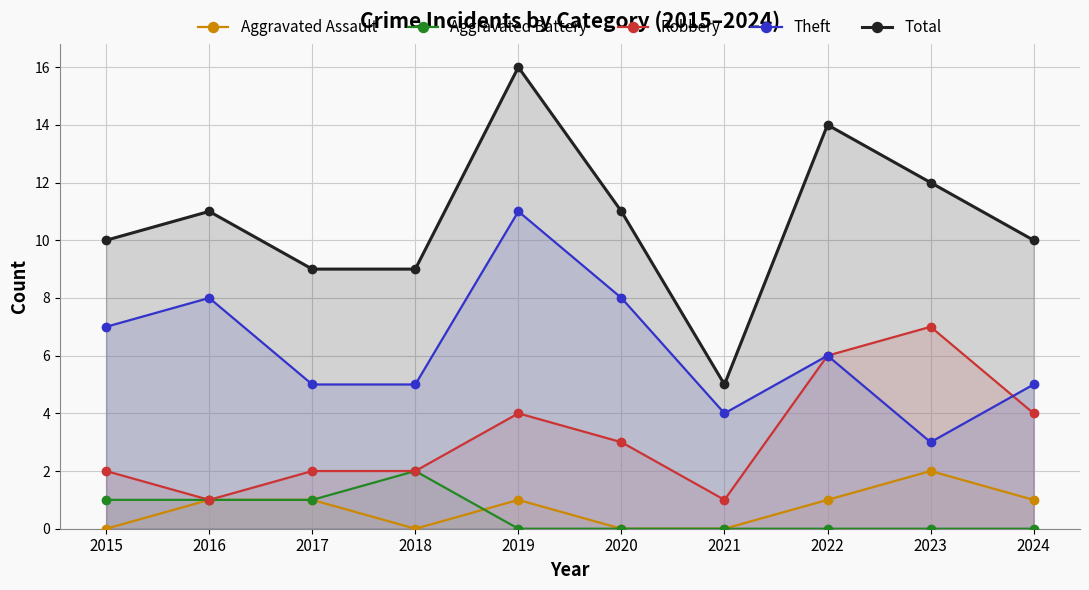

True or false: Robbery and Total cross at least once.

False